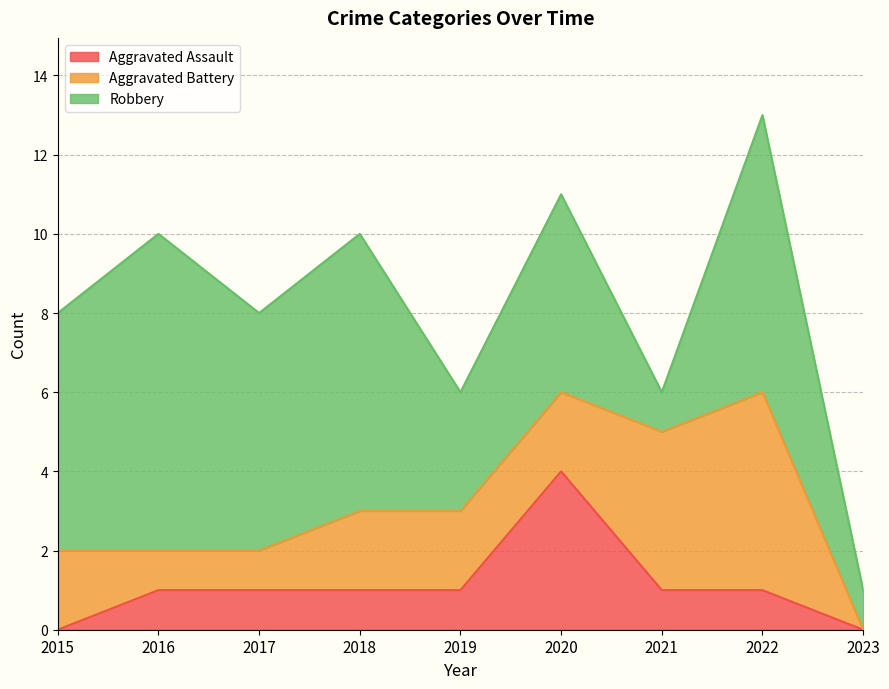

What is the maximum value for Aggravated Assault?

4